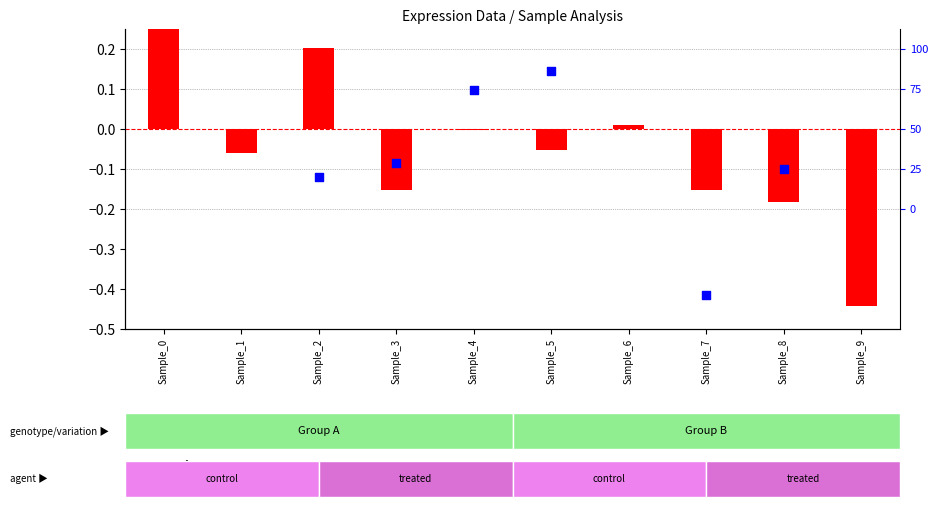

Which series has the largest Y range (max minus min)?

percentile rank within the sample